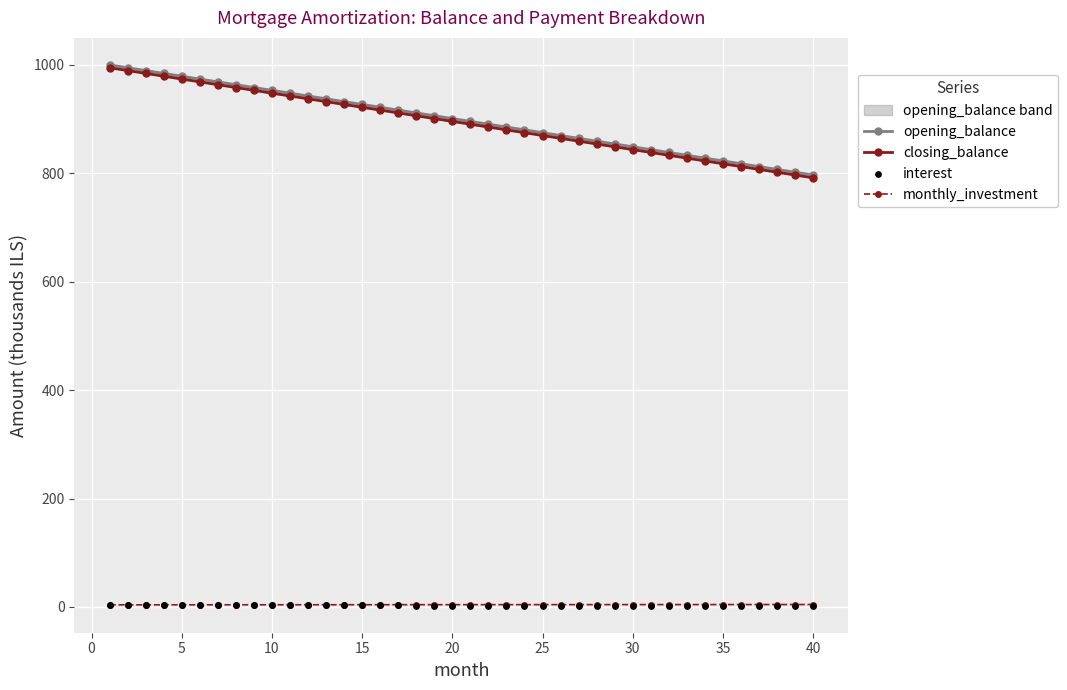

How many values in the monthly_investment series are below 4?

9